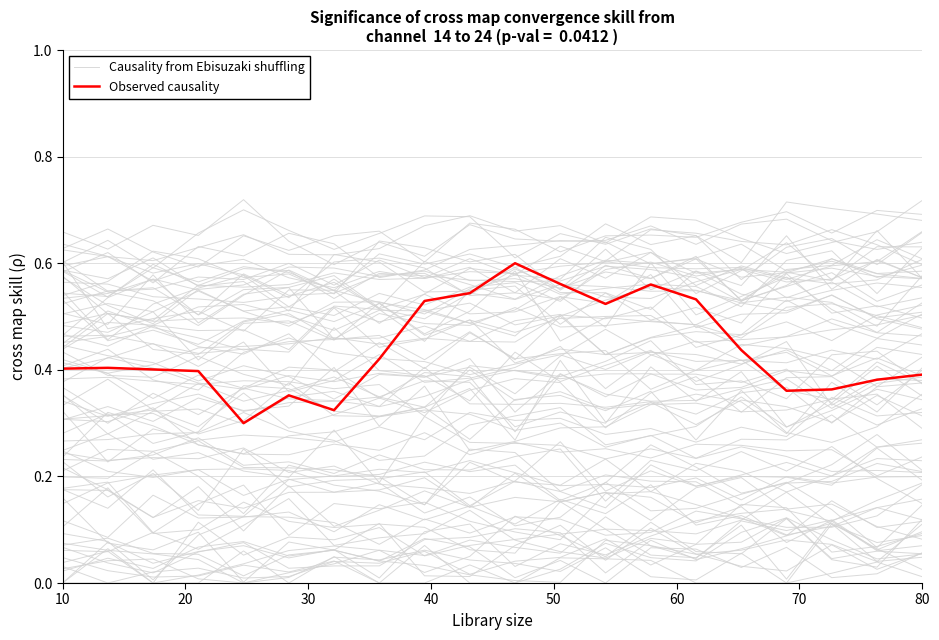

True or false: Causality from Ebisuzaki shuffling and Observed causality cross at least once.

False